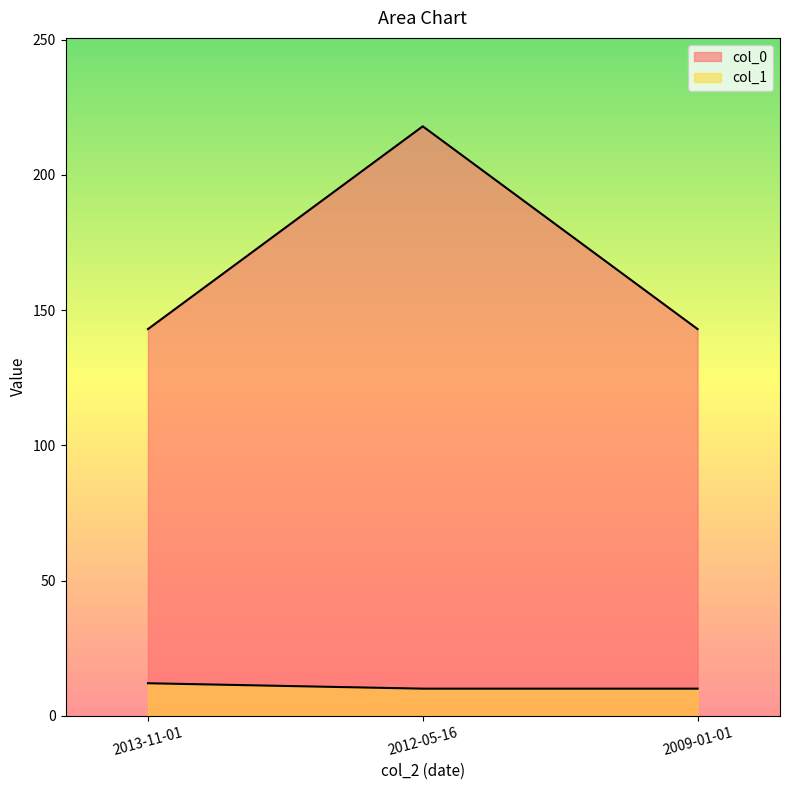

Reading right to left, extract all data points from this chart.

col_0: 143	218	143
col_1: 10	10	12